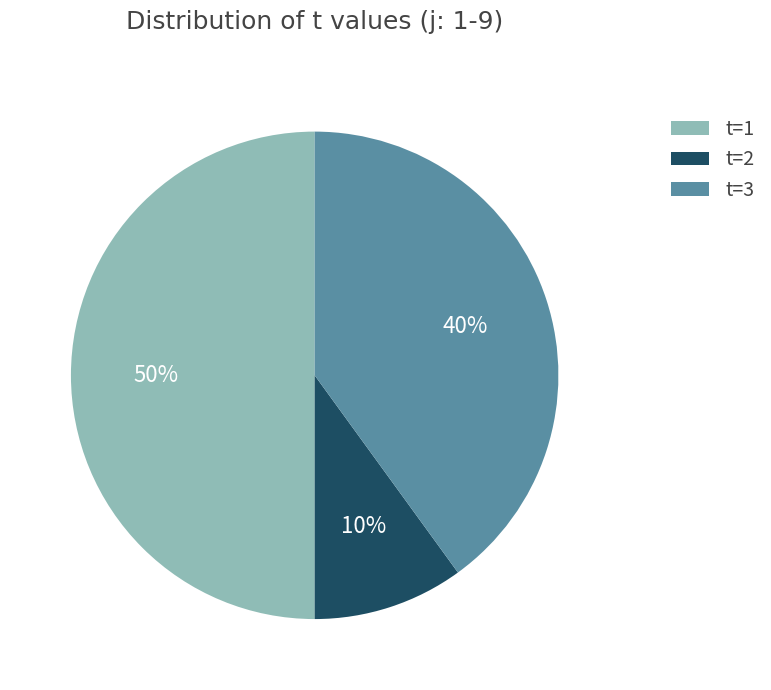

Approximately how many times larger is the value at t=1 compared to t=2?

5.0